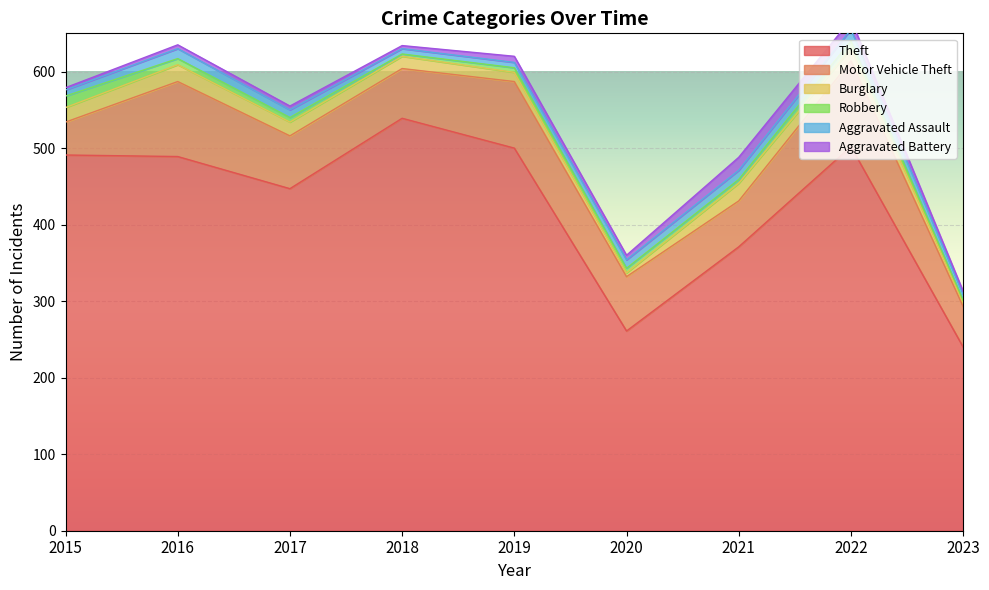

True or false: Theft and Motor Vehicle Theft intersect in this chart.

False